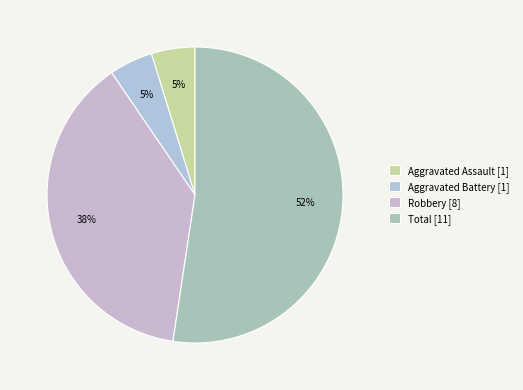

How many slices are in this pie chart?

4